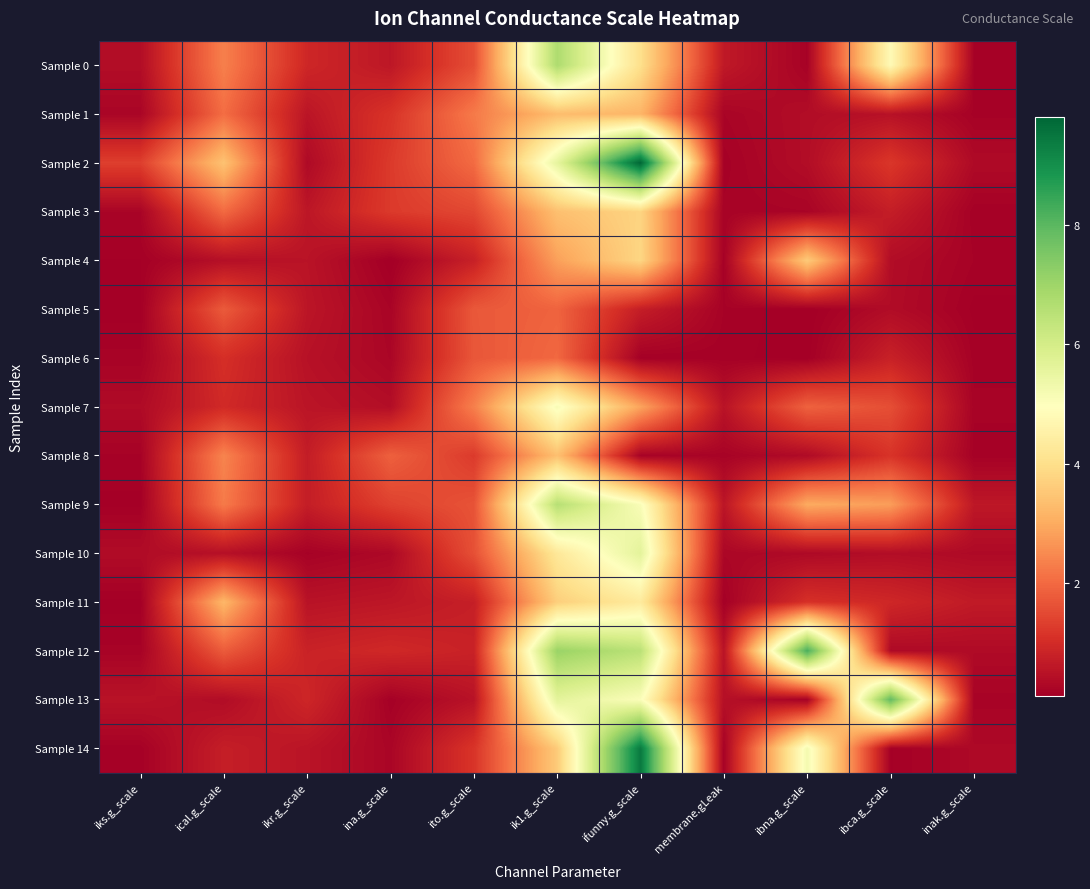

Reading left to right, list all the values displayed in this chart.

Sample 0: iks.g_scale=0.4	ical.g_scale=2.3	ikr.g_scale=0.9	ina.g_scale=0.6	ito.g_scale=1.6	ik1.g_scale=6.7	ifunny.g_scale=4.0	membrane.gLeak=0.6	ibna.g_scale=0.2	ibca.g_scale=4.8	inak.g_scale=0.2
Sample 1: iks.g_scale=0.2	ical.g_scale=2.1	ikr.g_scale=0.5	ina.g_scale=1.1	ito.g_scale=2.3	ik1.g_scale=3.3	ifunny.g_scale=3.2	membrane.gLeak=0.2	ibna.g_scale=0.4	ibca.g_scale=0.5	inak.g_scale=0.2
Sample 2: iks.g_scale=1.3	ical.g_scale=3.4	ikr.g_scale=0.3	ina.g_scale=1.2	ito.g_scale=2.0	ik1.g_scale=5.6	ifunny.g_scale=9.8	membrane.gLeak=0.2	ibna.g_scale=0.4	ibca.g_scale=1.2	inak.g_scale=0.3
Sample 3: iks.g_scale=0.2	ical.g_scale=2.0	ikr.g_scale=0.6	ina.g_scale=1.2	ito.g_scale=1.5	ik1.g_scale=3.4	ifunny.g_scale=3.8	membrane.gLeak=0.2	ibna.g_scale=0.2	ibca.g_scale=0.7	inak.g_scale=0.2
Sample 4: iks.g_scale=0.1	ical.g_scale=0.4	ikr.g_scale=0.5	ina.g_scale=0.1	ito.g_scale=0.8	ik1.g_scale=2.8	ifunny.g_scale=3.8	membrane.gLeak=0.2	ibna.g_scale=3.6	ibca.g_scale=0.4	inak.g_scale=0.2
Sample 5: iks.g_scale=0.1	ical.g_scale=1.8	ikr.g_scale=0.6	ina.g_scale=0.2	ito.g_scale=1.7	ik1.g_scale=1.9	ifunny.g_scale=0.7	membrane.gLeak=0.2	ibna.g_scale=0.1	ibca.g_scale=0.4	inak.g_scale=0.1
Sample 6: iks.g_scale=0.2	ical.g_scale=1.0	ikr.g_scale=0.5	ina.g_scale=0.3	ito.g_scale=1.7	ik1.g_scale=2.0	ifunny.g_scale=0.1	membrane.gLeak=0.2	ibna.g_scale=0.1	ibca.g_scale=0.8	inak.g_scale=0.2
Sample 7: iks.g_scale=0.3	ical.g_scale=1.0	ikr.g_scale=0.5	ina.g_scale=0.4	ito.g_scale=2.3	ik1.g_scale=5.1	ifunny.g_scale=2.9	membrane.gLeak=0.5	ibna.g_scale=1.9	ibca.g_scale=1.6	inak.g_scale=0.2
Sample 8: iks.g_scale=0.2	ical.g_scale=2.4	ikr.g_scale=0.7	ina.g_scale=1.9	ito.g_scale=1.3	ik1.g_scale=3.4	ifunny.g_scale=0.2	membrane.gLeak=0.2	ibna.g_scale=0.3	ibca.g_scale=1.1	inak.g_scale=0.2
Sample 9: iks.g_scale=0.1	ical.g_scale=2.3	ikr.g_scale=0.7	ina.g_scale=1.4	ito.g_scale=1.6	ik1.g_scale=6.6	ifunny.g_scale=5.1	membrane.gLeak=0.6	ibna.g_scale=3.0	ibca.g_scale=2.8	inak.g_scale=0.6
Sample 10: iks.g_scale=0.4	ical.g_scale=0.5	ikr.g_scale=0.2	ina.g_scale=0.3	ito.g_scale=1.6	ik1.g_scale=4.3	ifunny.g_scale=5.6	membrane.gLeak=0.3	ibna.g_scale=0.3	ibca.g_scale=0.4	inak.g_scale=0.3
Sample 11: iks.g_scale=0.1	ical.g_scale=3.2	ikr.g_scale=0.5	ina.g_scale=0.6	ito.g_scale=0.7	ik1.g_scale=3.7	ifunny.g_scale=4.3	membrane.gLeak=0.1	ibna.g_scale=1.1	ibca.g_scale=0.9	inak.g_scale=0.7
Sample 12: iks.g_scale=0.2	ical.g_scale=1.8	ikr.g_scale=0.8	ina.g_scale=0.9	ito.g_scale=0.8	ik1.g_scale=7.1	ifunny.g_scale=6.5	membrane.gLeak=0.5	ibna.g_scale=8.2	ibca.g_scale=0.3	inak.g_scale=0.3
Sample 13: iks.g_scale=0.5	ical.g_scale=0.4	ikr.g_scale=0.9	ina.g_scale=0.2	ito.g_scale=0.5	ik1.g_scale=5.6	ifunny.g_scale=5.0	membrane.gLeak=0.4	ibna.g_scale=0.2	ibca.g_scale=7.9	inak.g_scale=0.2
Sample 14: iks.g_scale=0.2	ical.g_scale=0.7	ikr.g_scale=0.5	ina.g_scale=0.2	ito.g_scale=1.2	ik1.g_scale=3.6	ifunny.g_scale=9.4	membrane.gLeak=0.2	ibna.g_scale=5.2	ibca.g_scale=0.1	inak.g_scale=0.3